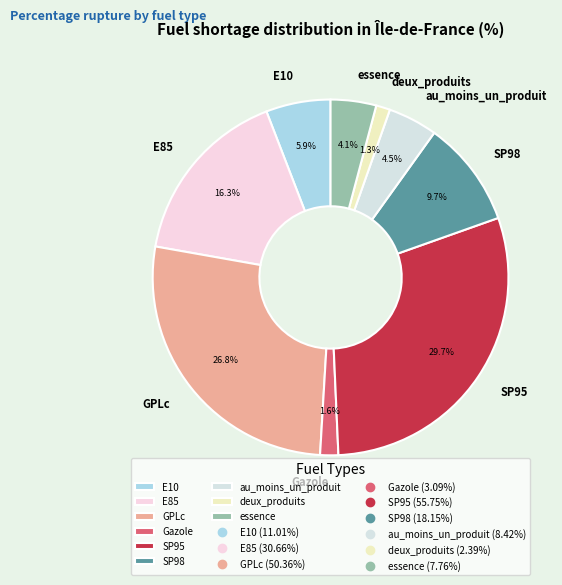

To the nearest percent, what is the average slice percentage?

11%